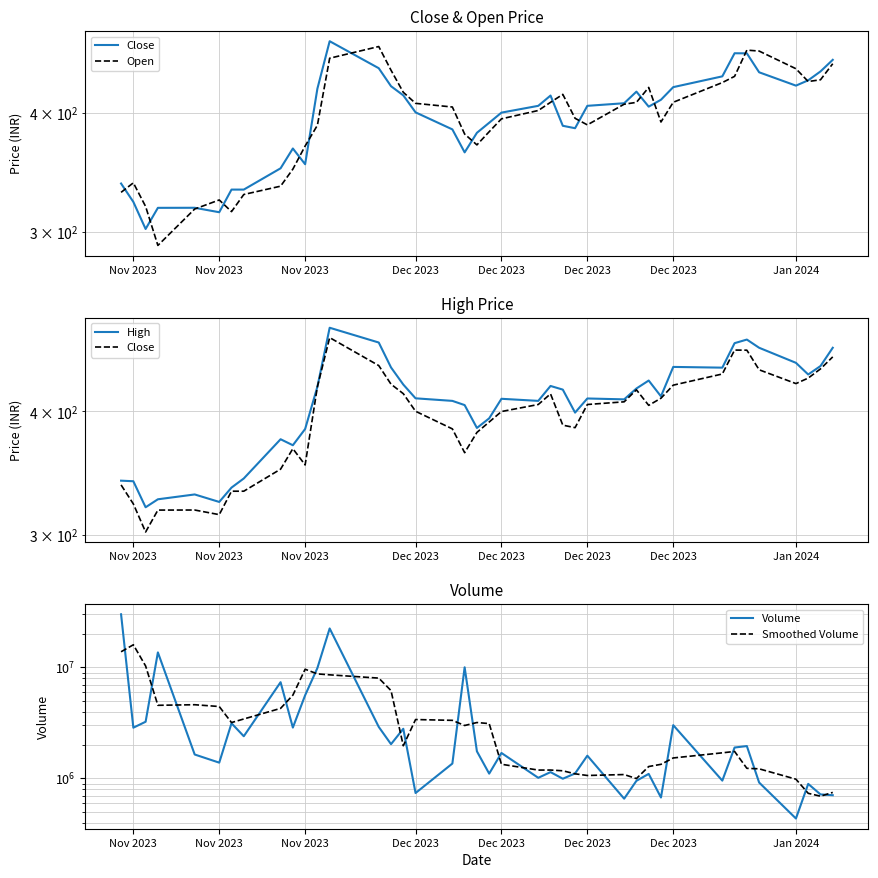

Which series has the largest range (max minus min)?

Volume